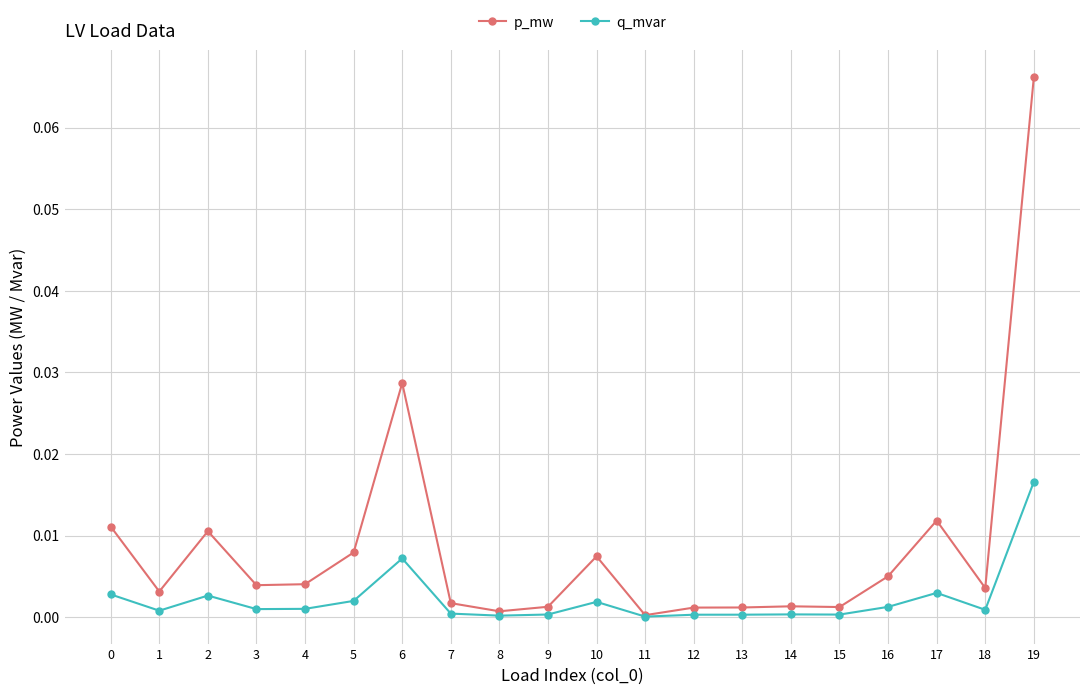

Rank the series by their maximum value, from lowest to highest.

q_mvar, p_mw